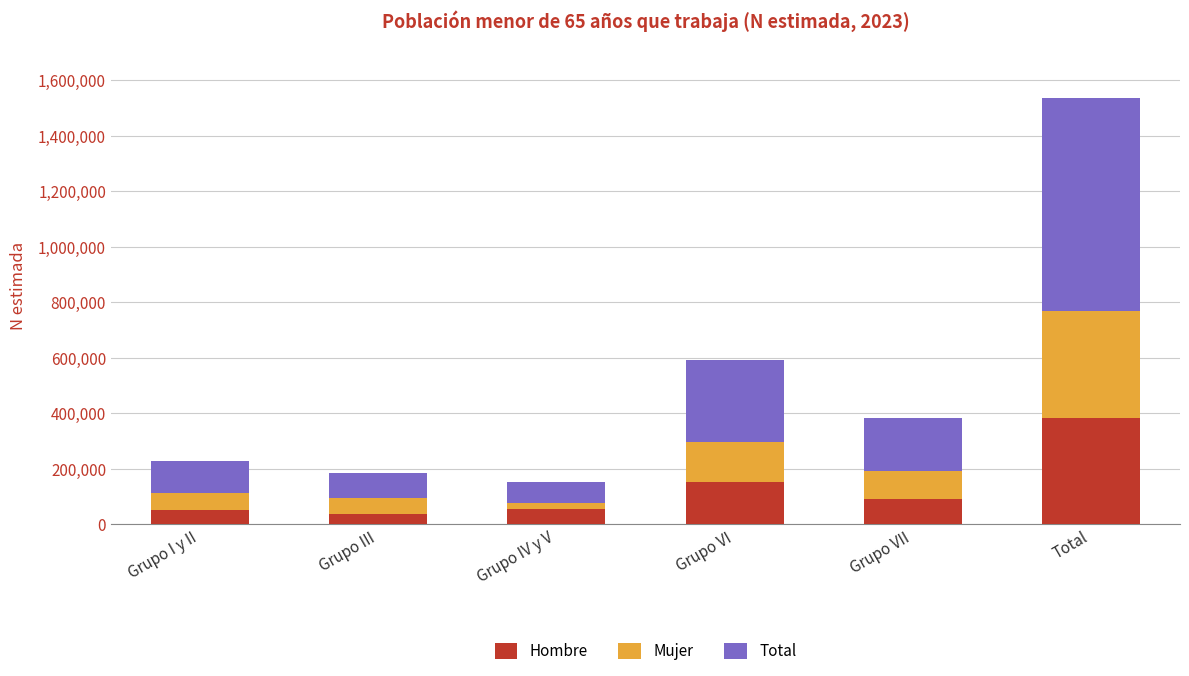

What is the lowest value of the Hombre series?

35203